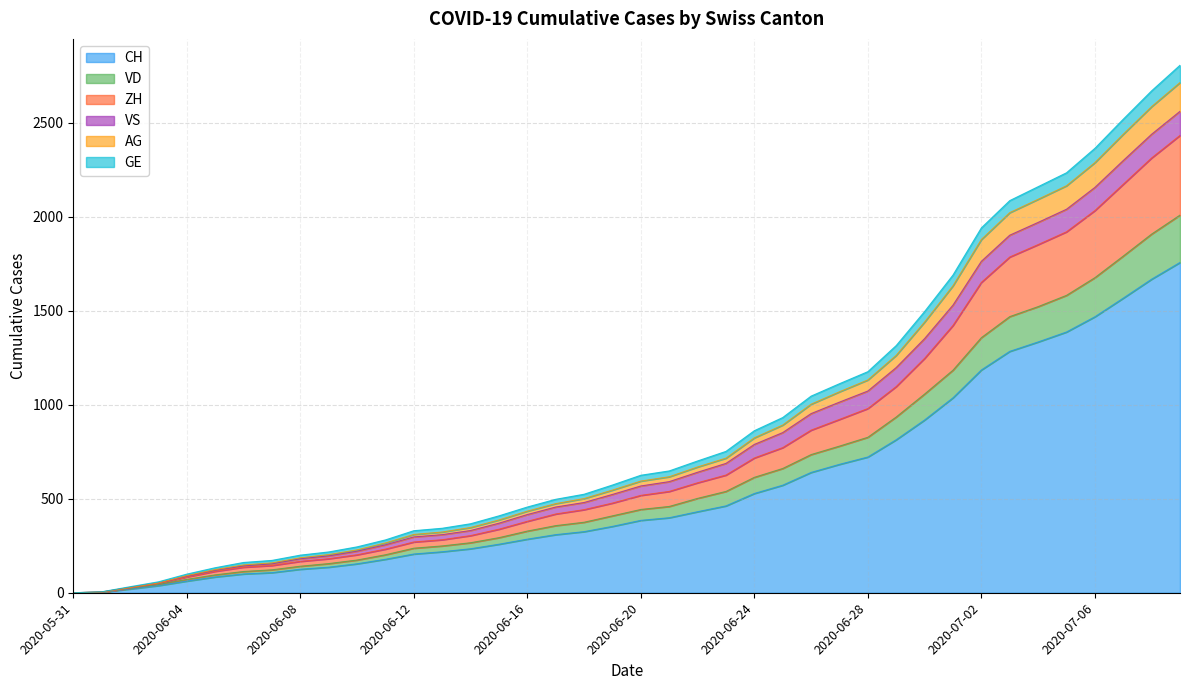

List the labels in order of AG value, smallest first.

2020-05-31, 2020-06-01, 2020-06-02, 2020-06-03, 2020-06-04, 2020-06-05, 2020-06-06, 2020-06-07, 2020-06-08, 2020-06-09, 2020-06-10, 2020-06-11, 2020-06-12, 2020-06-13, 2020-06-14, 2020-06-15, 2020-06-16, 2020-06-17, 2020-06-18, 2020-06-19, 2020-06-20, 2020-06-21, 2020-06-22, 2020-06-23, 2020-06-24, 2020-06-25, 2020-06-26, 2020-06-27, 2020-06-28, 2020-06-29, 2020-06-30, 2020-07-01, 2020-07-02, 2020-07-03, 2020-07-04, 2020-07-05, 2020-07-06, 2020-07-07, 2020-07-08, 2020-07-09